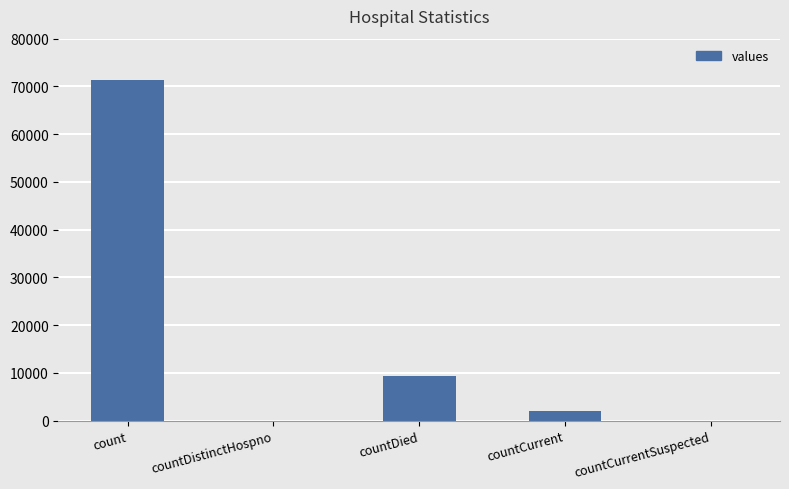

Reading left to right, transcribe all the data shown in this chart.

71352	0	9373	2049	0